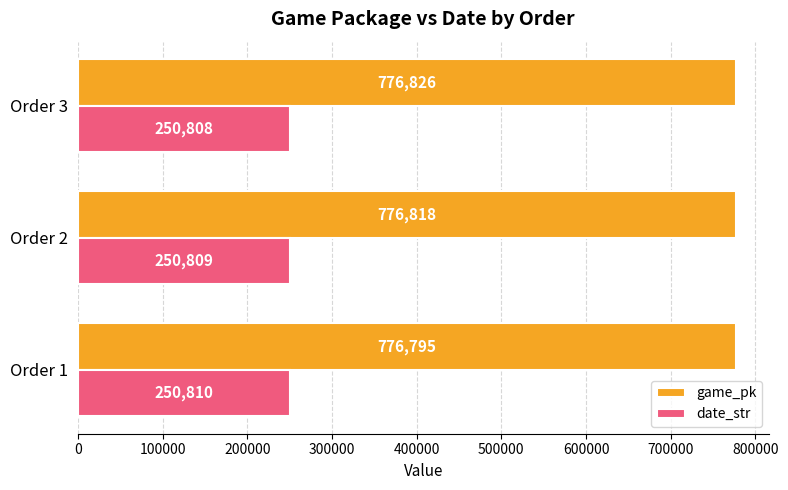

Where is game_pk nearest to the value 776810?

Order 2